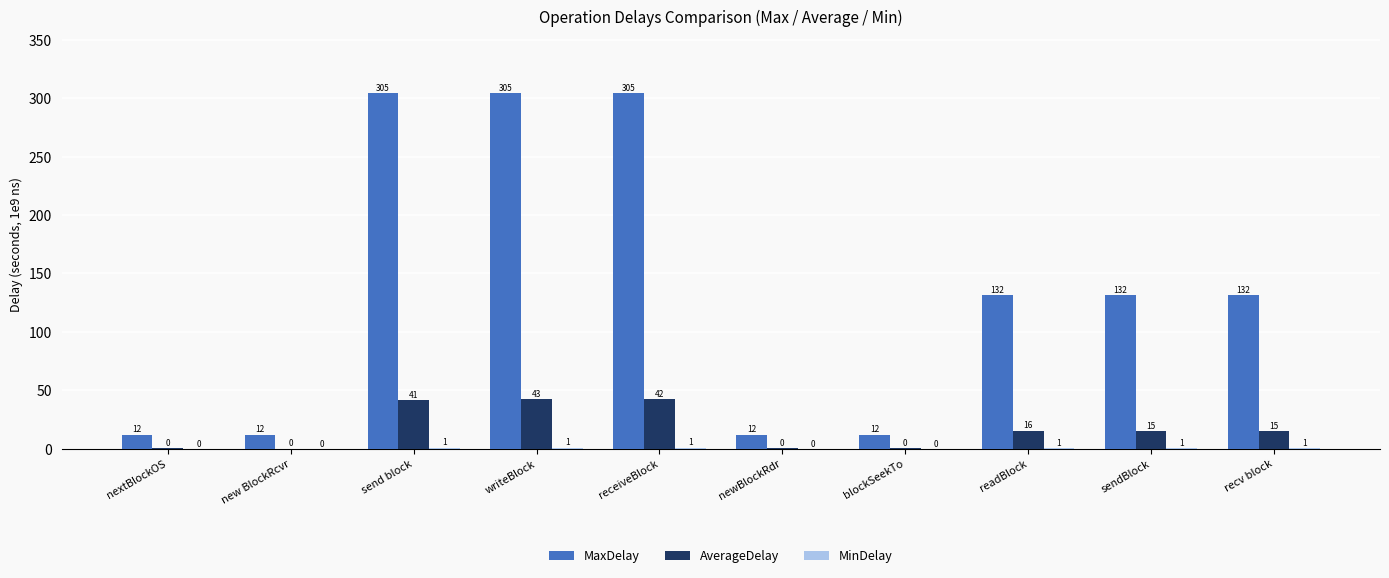

What is the highest value of the MaxDelay series?

304.6